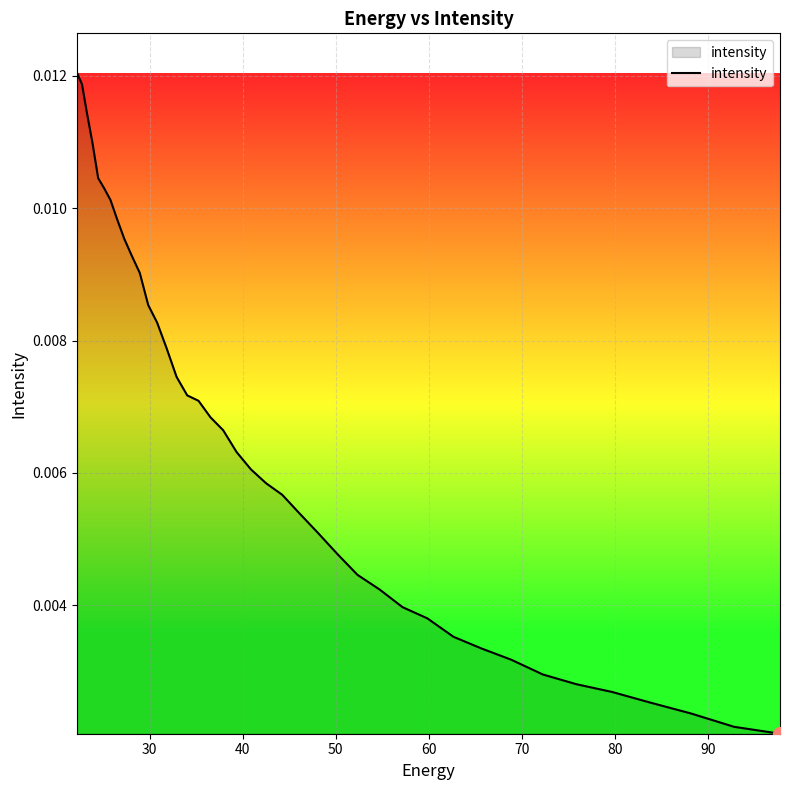

True or false: the data shows 0.0 at 90.

False